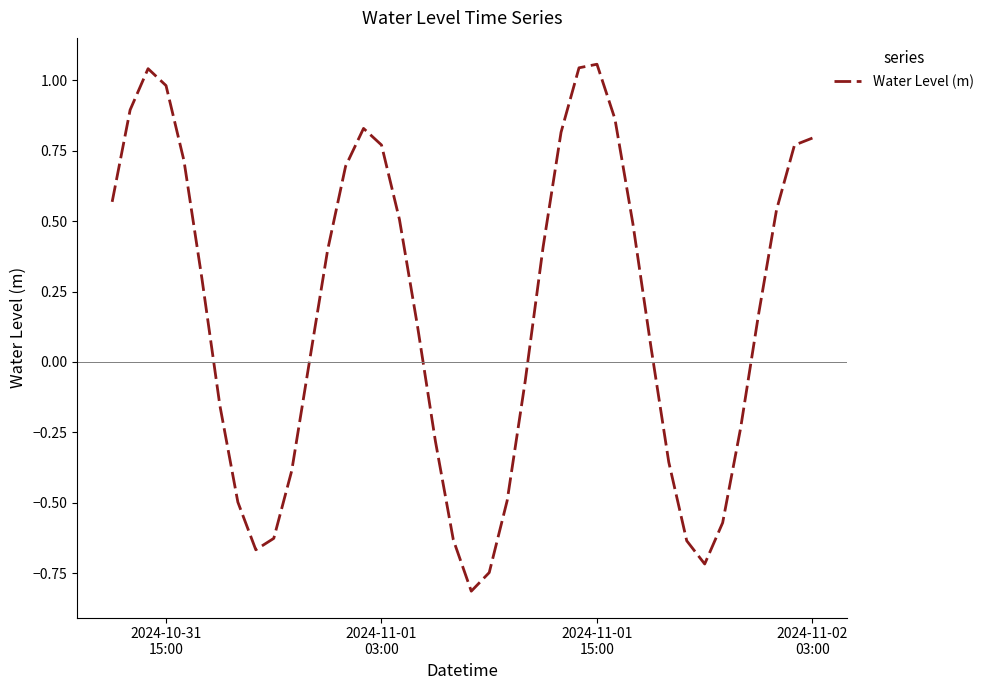

What is the difference between the maximum and minimum values?

1.9